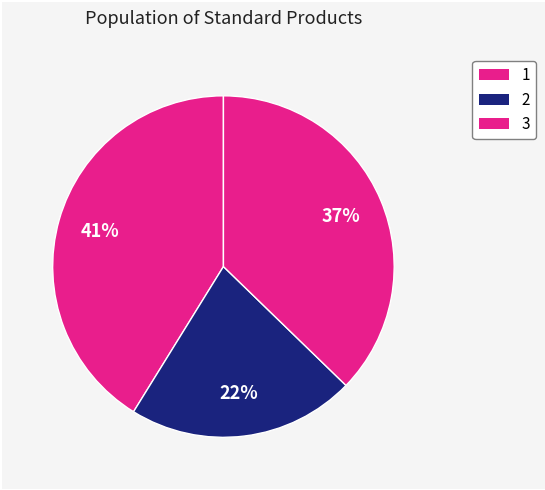

How many slices are in this pie chart?

3